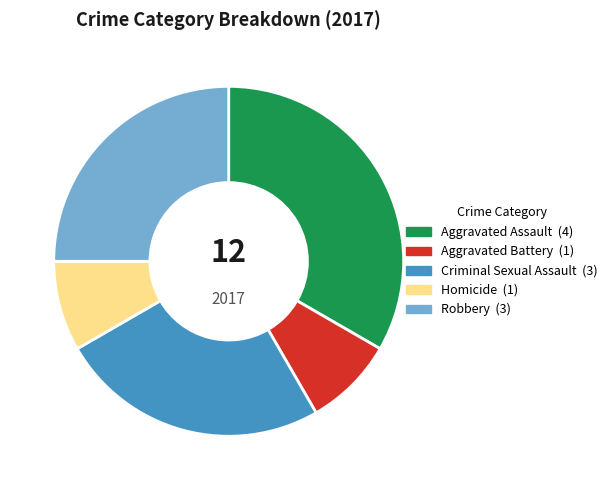

Which category has the biggest portion of the pie?

Aggravated Assault